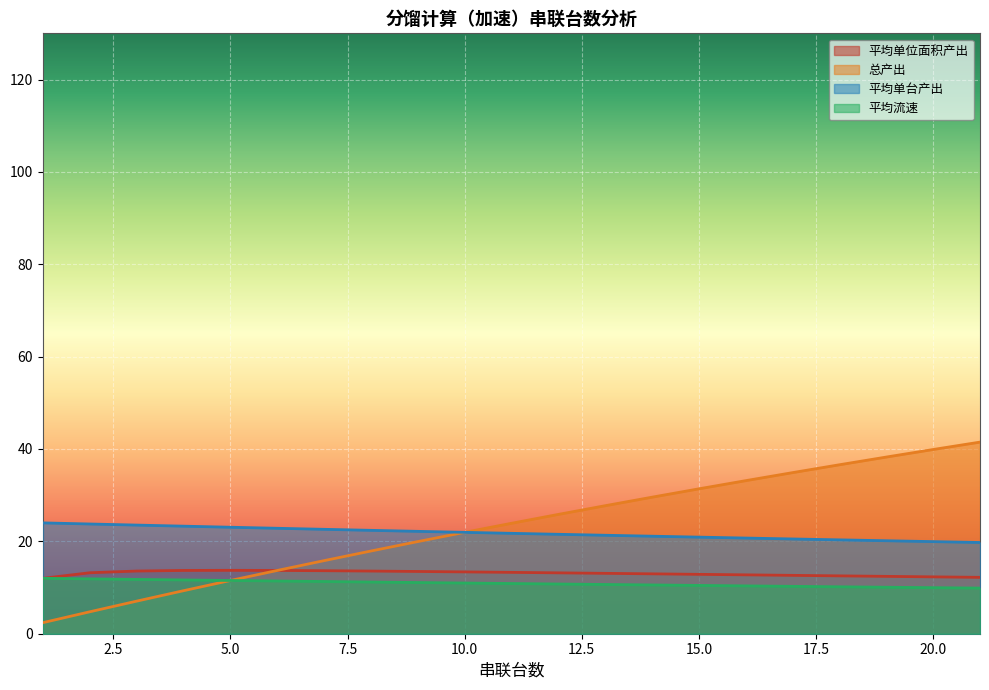

What is the minimum value for 平均单位面积产出?

12.0